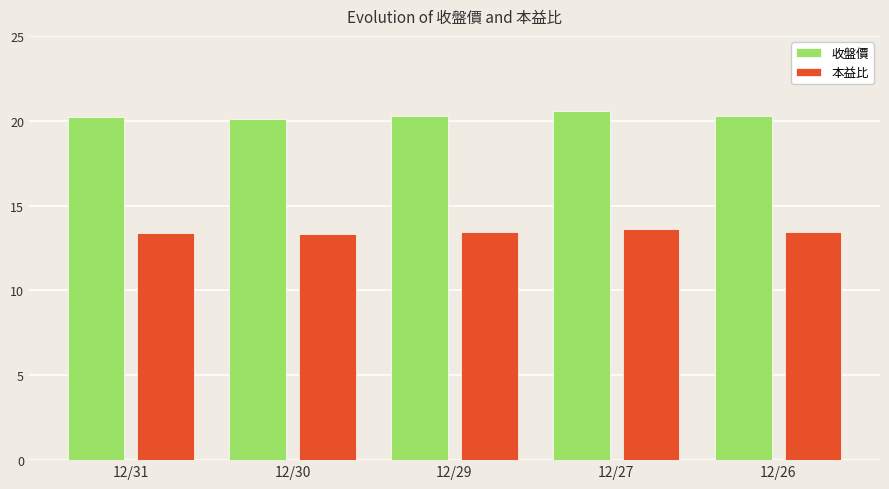

At which category is the sum across all series the highest?

12/27